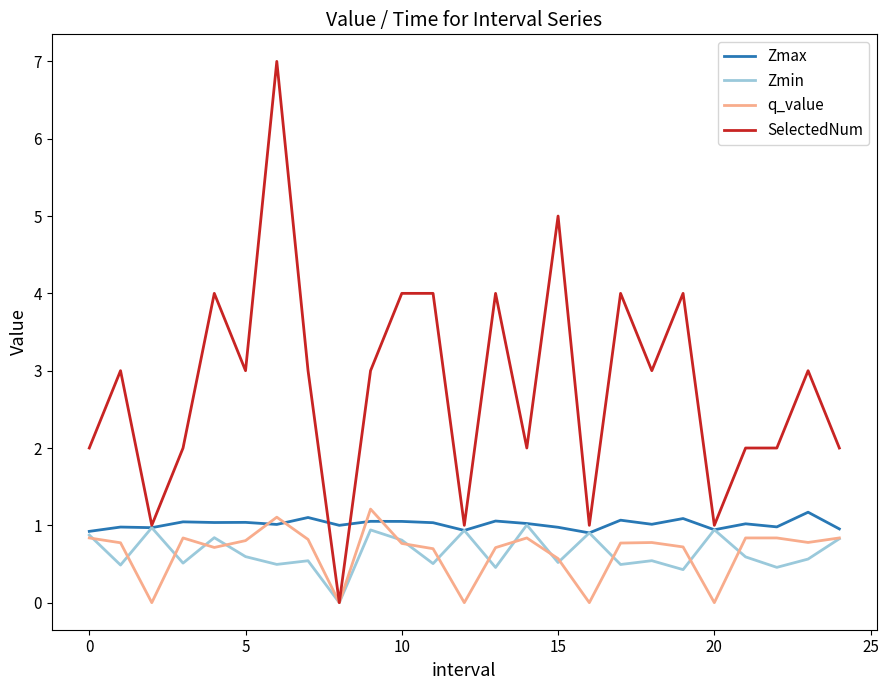

What is the greatest value displayed?

7.0